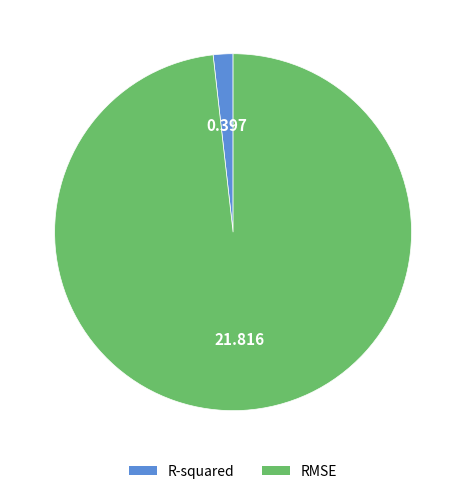

Is the sum of R-squared and RMSE greater than half?

Yes